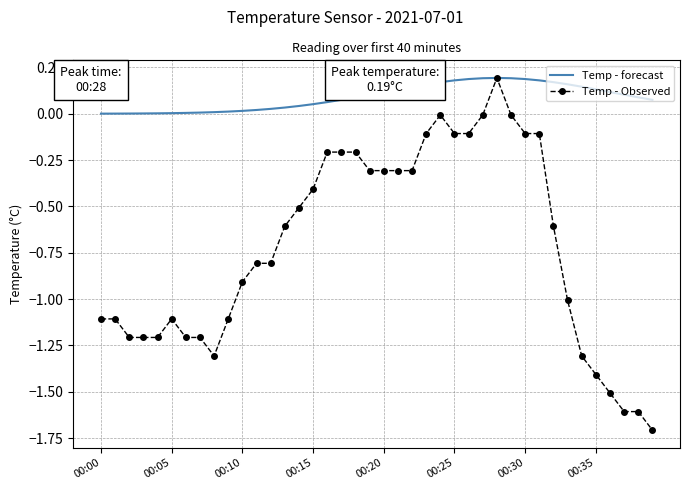

Which series has the largest total across all categories?

Temp - forecast